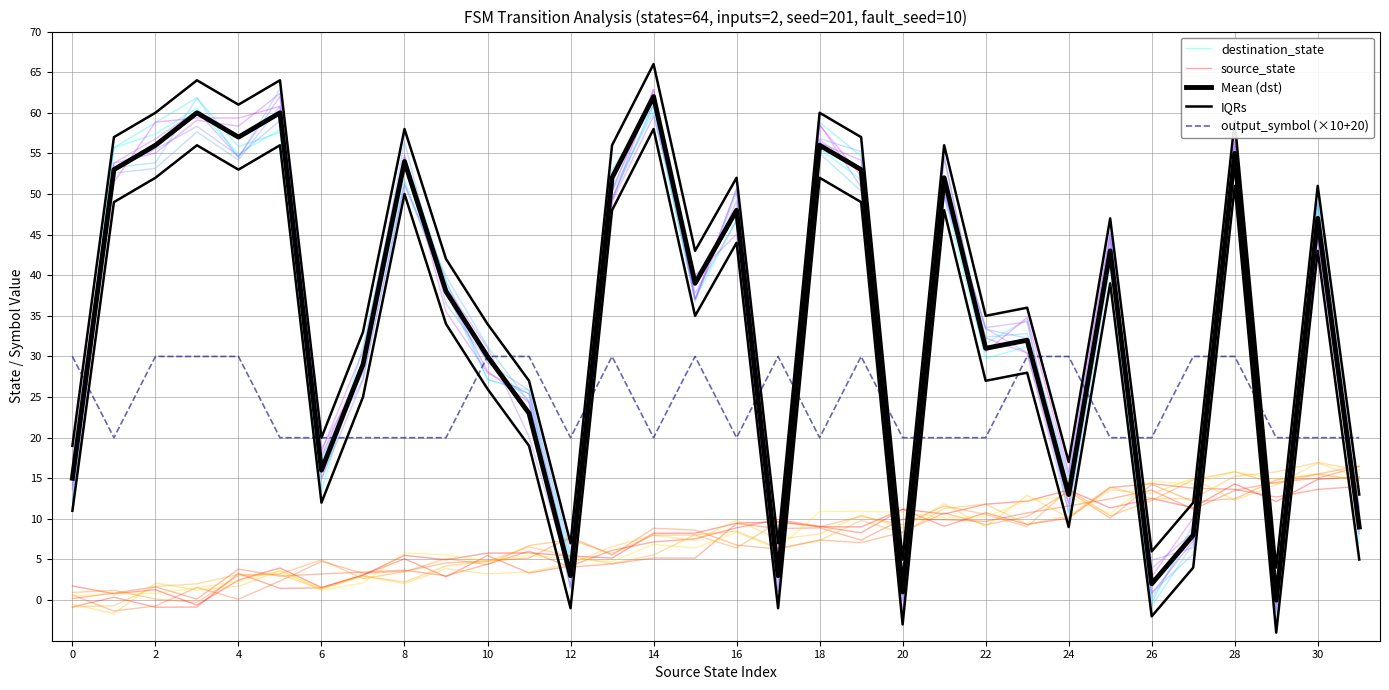

In IQRs, how many points are lower than both neighbors (excluding endpoints)?

10